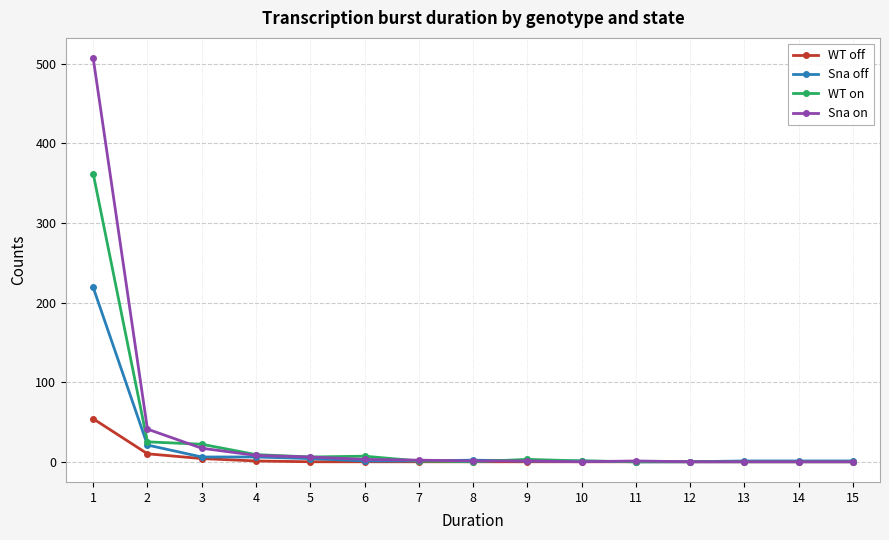

Which series has the largest range (max minus min)?

Sna on